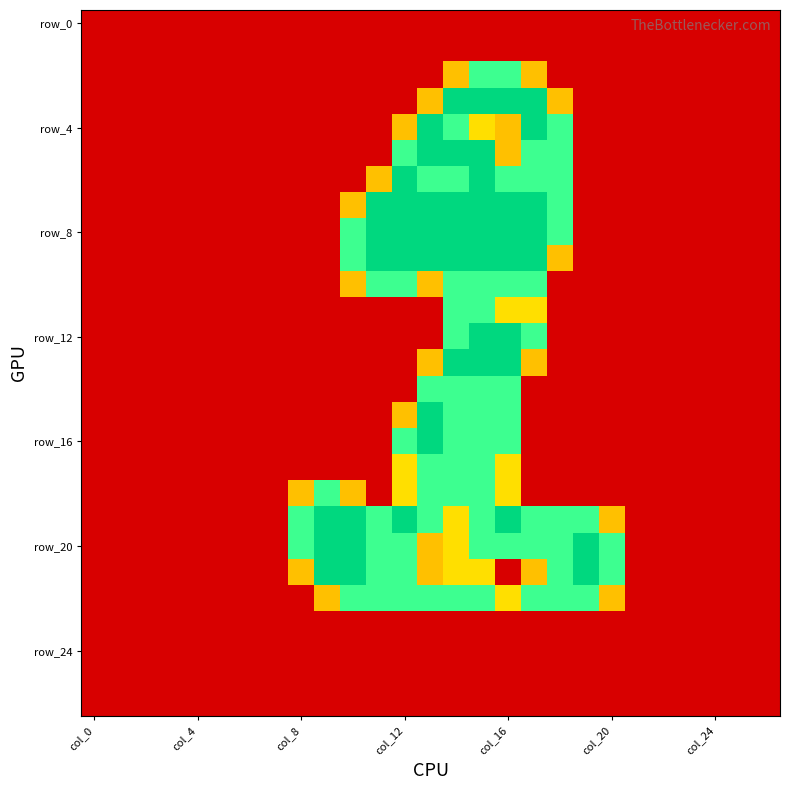

Which label corresponds to the largest value in the chart?

14